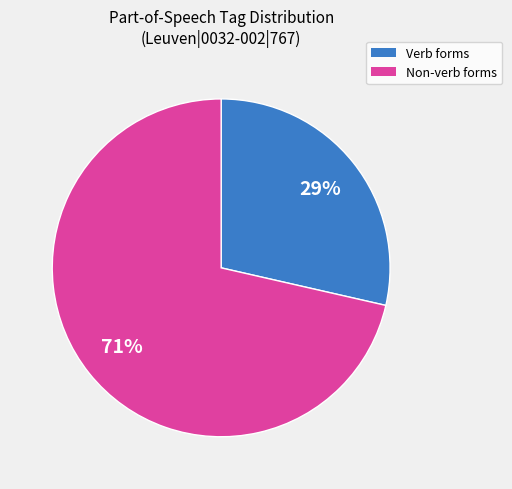

How many slices are in this pie chart?

2